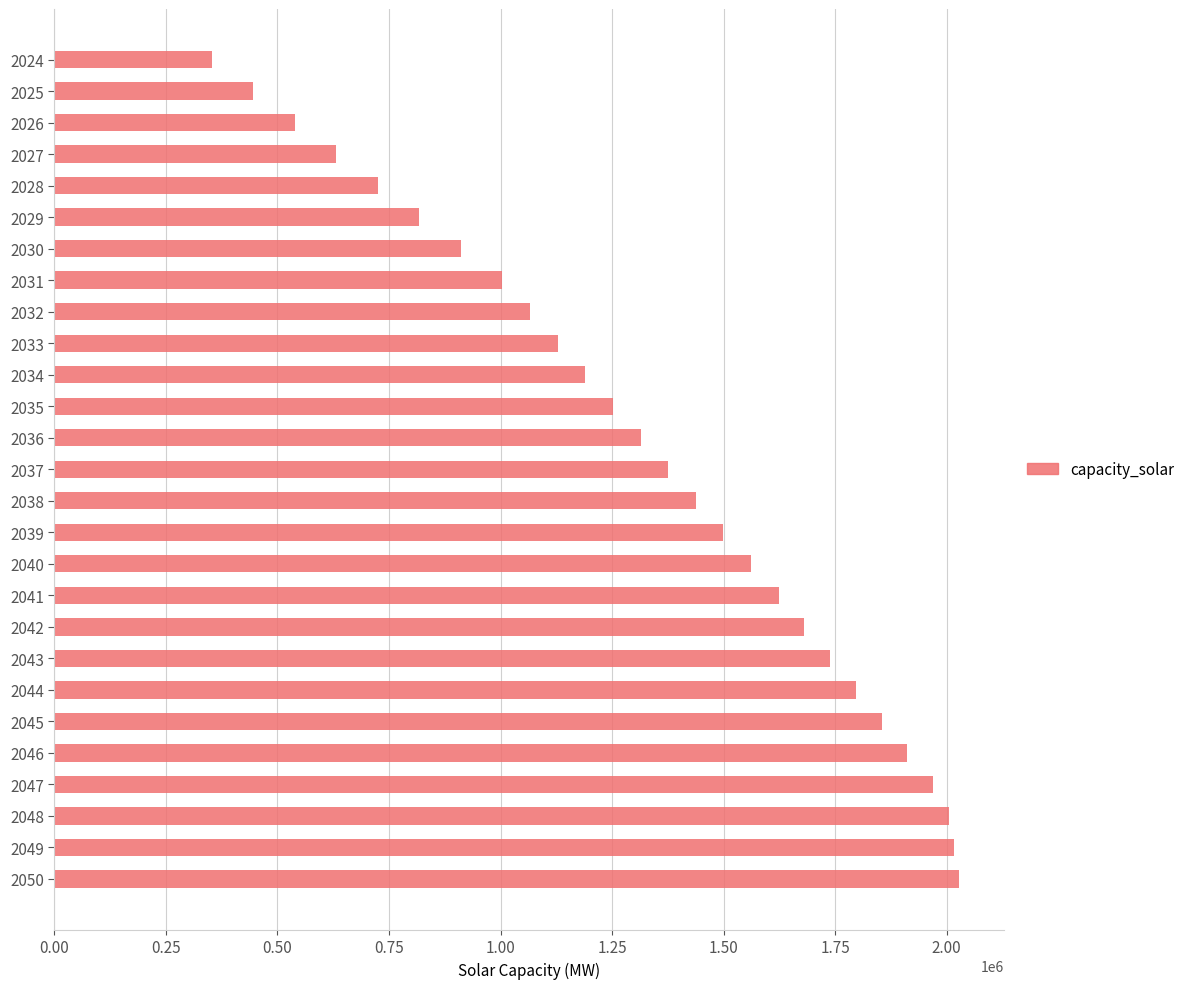

Count the number of categories in the chart.

27